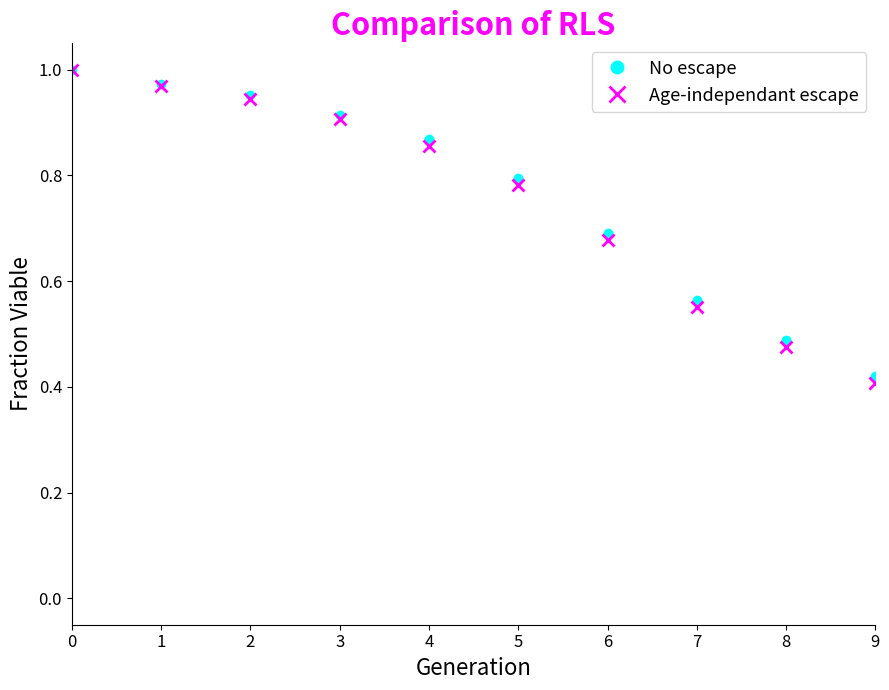

What is the sum of the No escape values at 4 and 7?

1.4